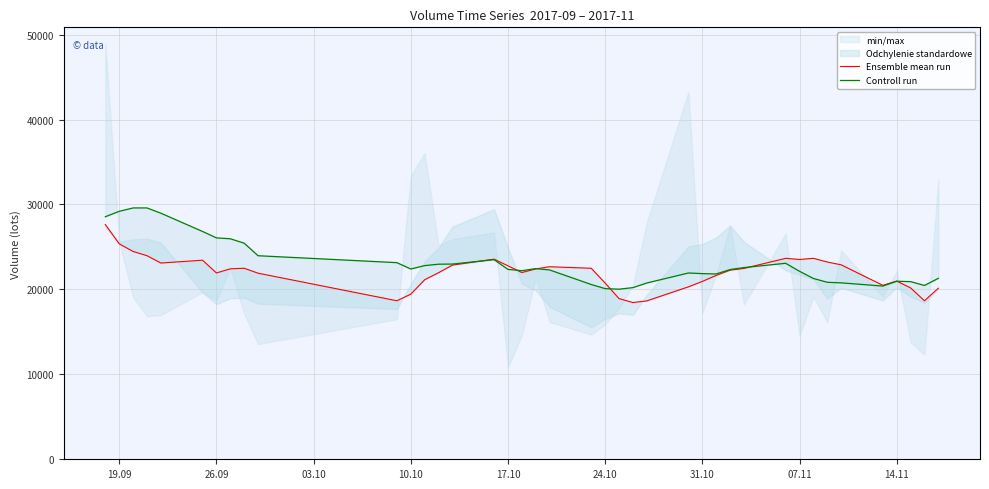

What are all the series names shown in the legend?

Ensemble mean run, Controll run